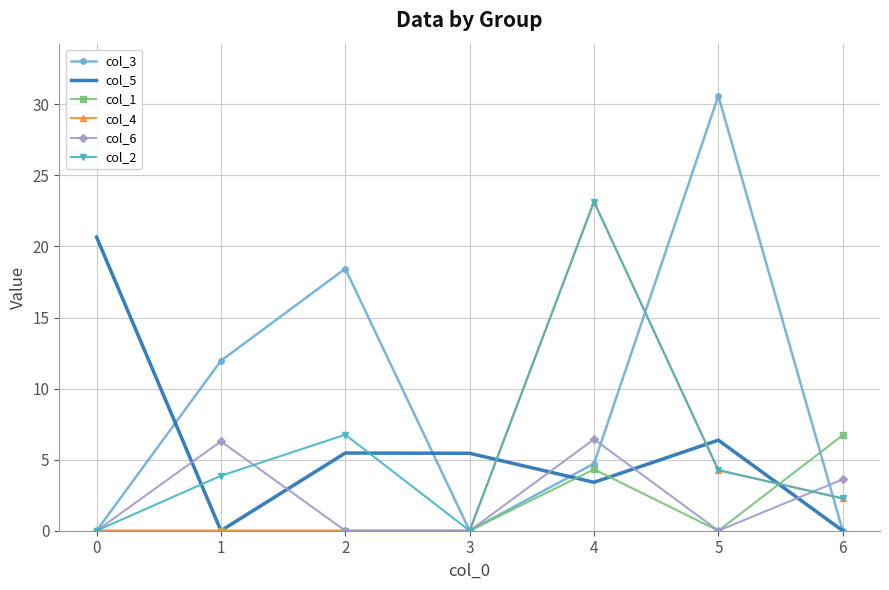

What is the spread (max minus min) of values at 3?

5.4